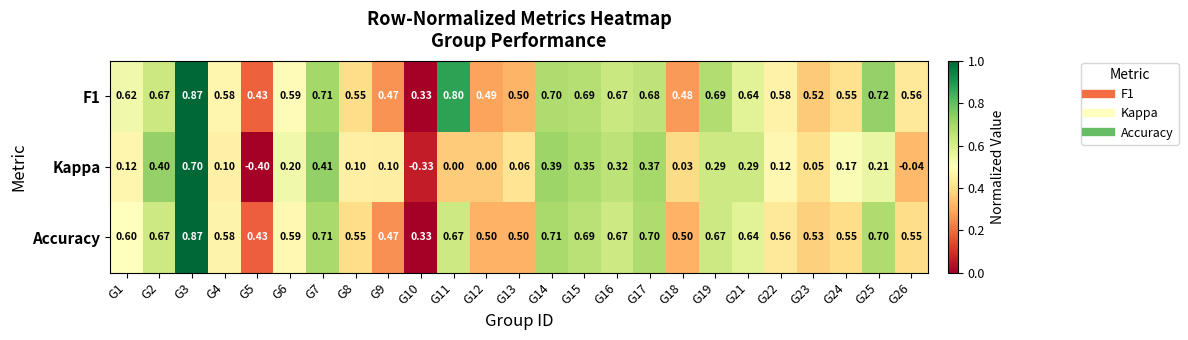

Between G5 and G13, which series saw the biggest shift?

Kappa